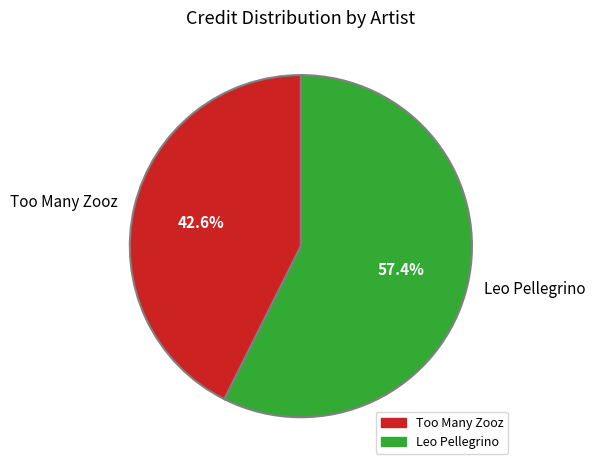

To the nearest percent, what percentage of the pie is Too Many Zooz?

43%